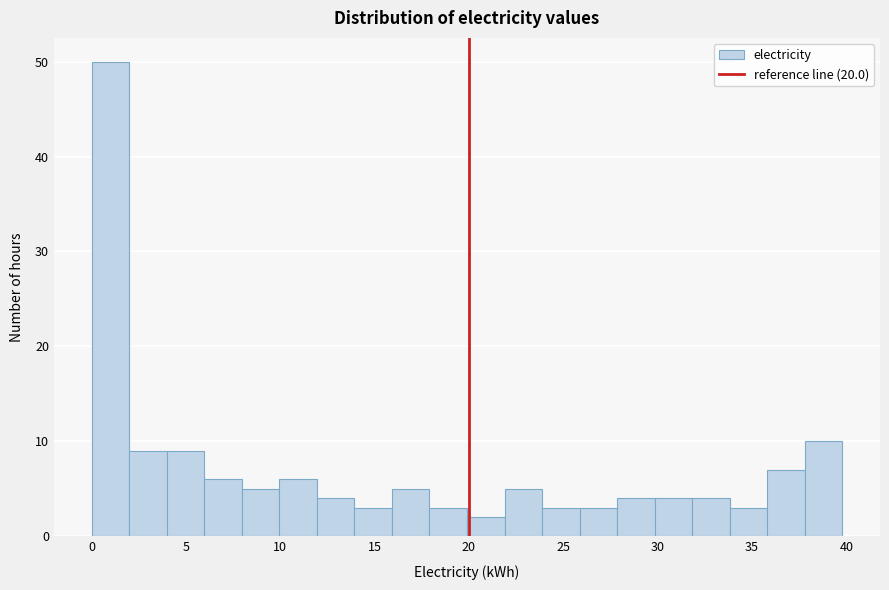

Around what value on the x-axis is the tallest bar? Give the approximate position of its centre, as read against the axis.

1.0